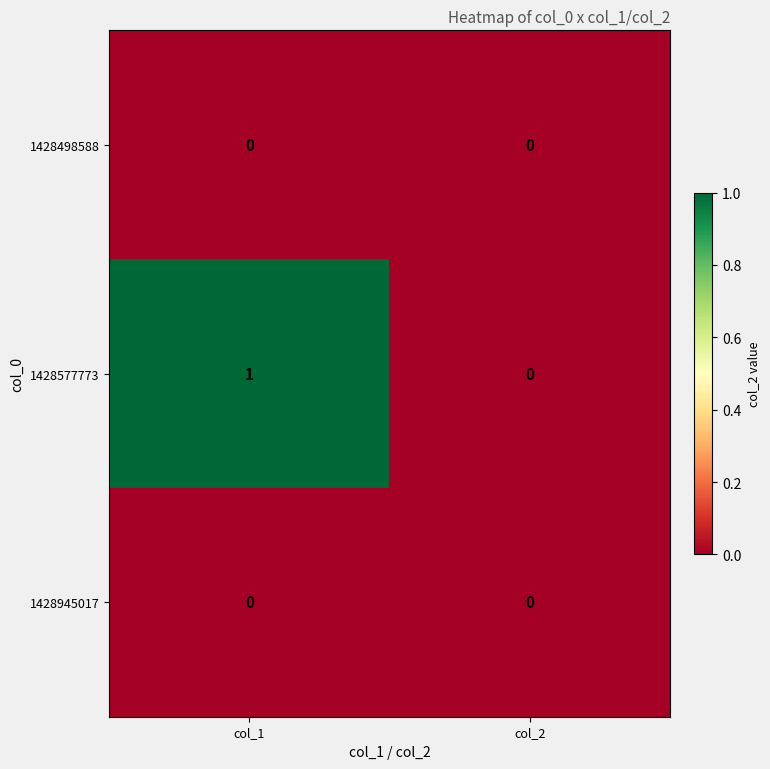

Which series has the largest range (max minus min)?

1428577773